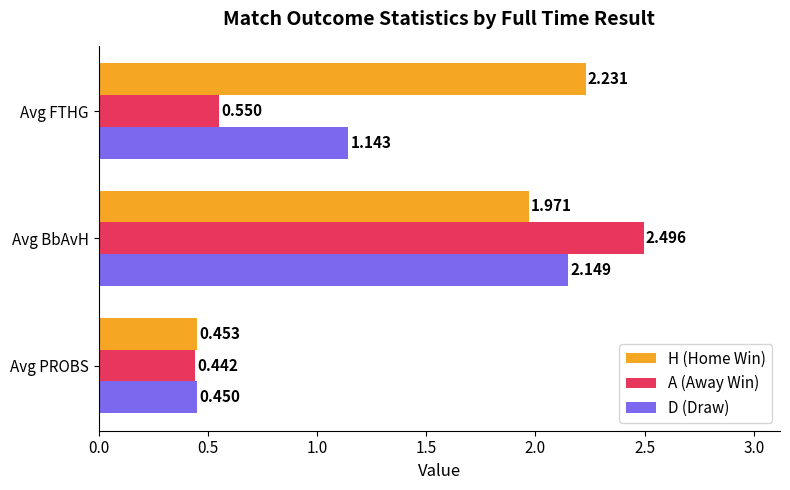

Which series has the largest range (max minus min)?

A (Away Win)